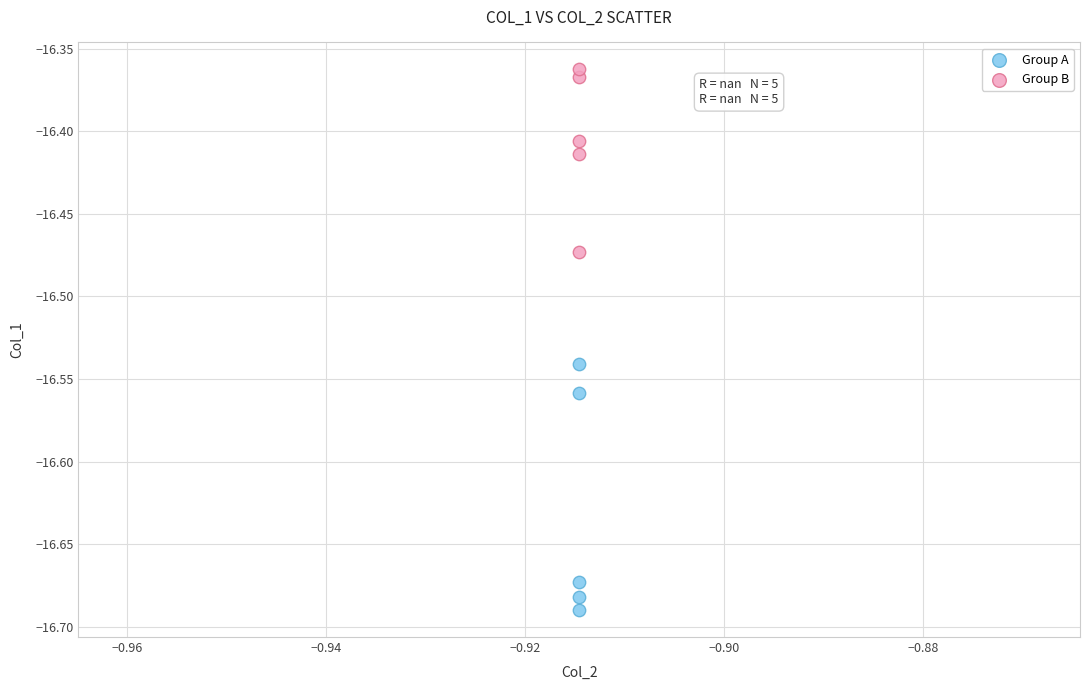

Which series contains the highest Y value?

Group B